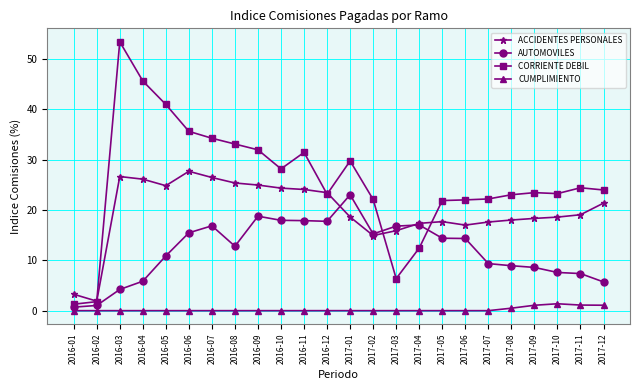

What is the difference between the CUMPLIMIENTO values at 2017-08 and 2017-11?

0.6